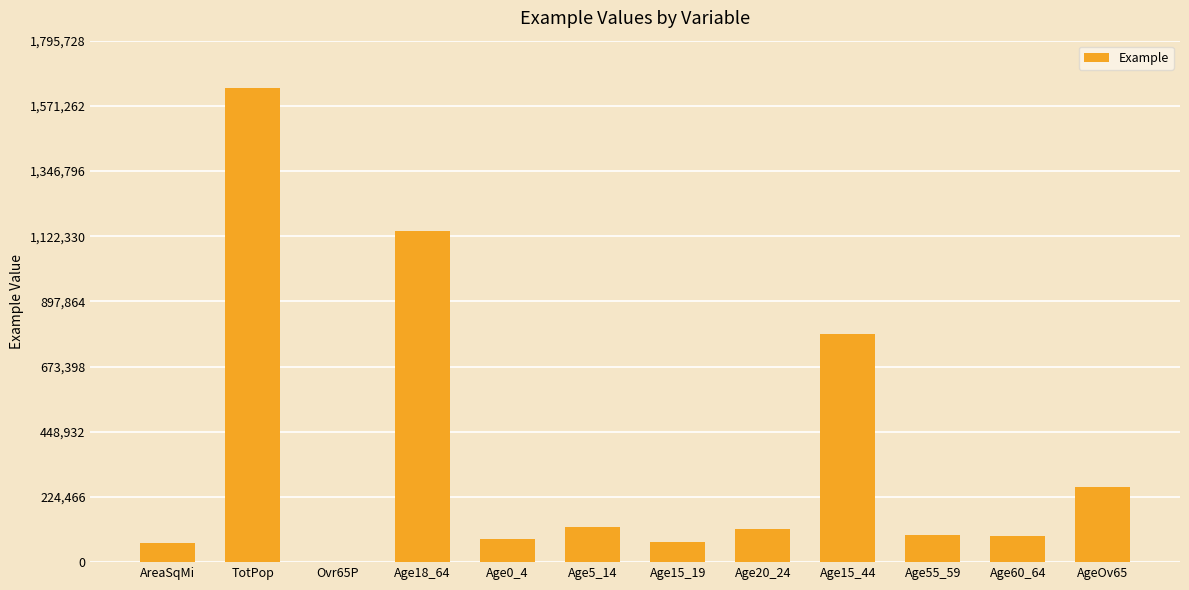

Count the number of data series in this chart.

1